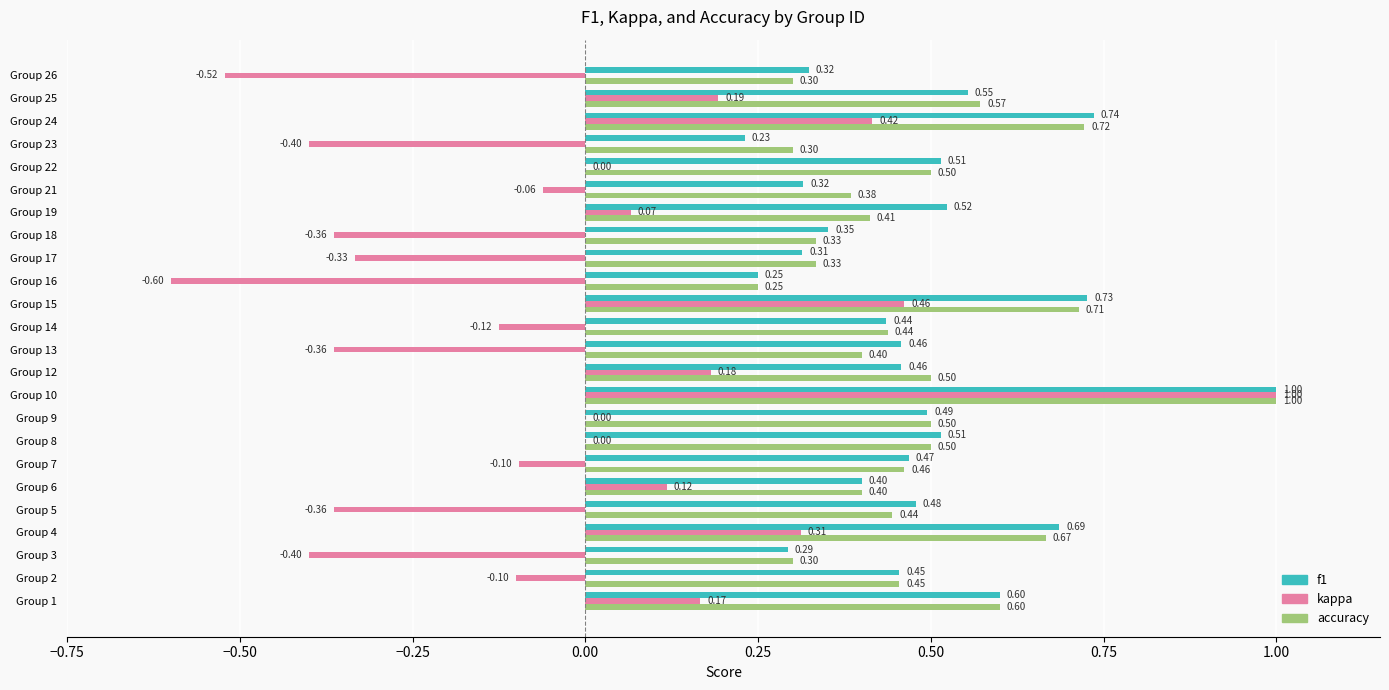

Which series changed the most between Group 2 and Group 24?

kappa